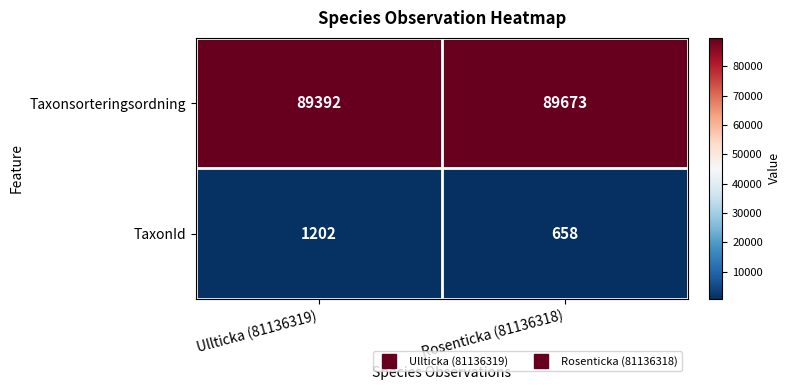

Reading left to right, what are all the values shown in this chart?

Taxonsorteringsordning: 89392	89673
TaxonId: 1202	658